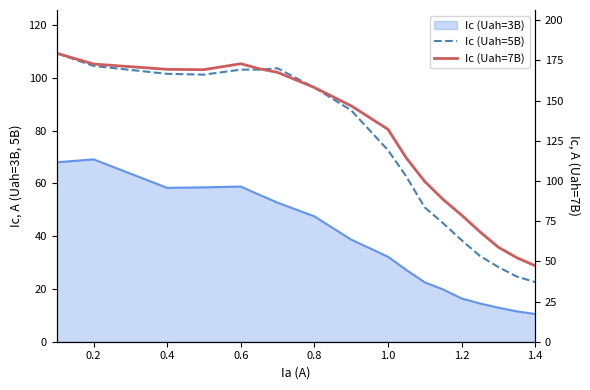

True or false: Ic (Uah=5B) and Ic (Uah=7B) cross at least once.

False